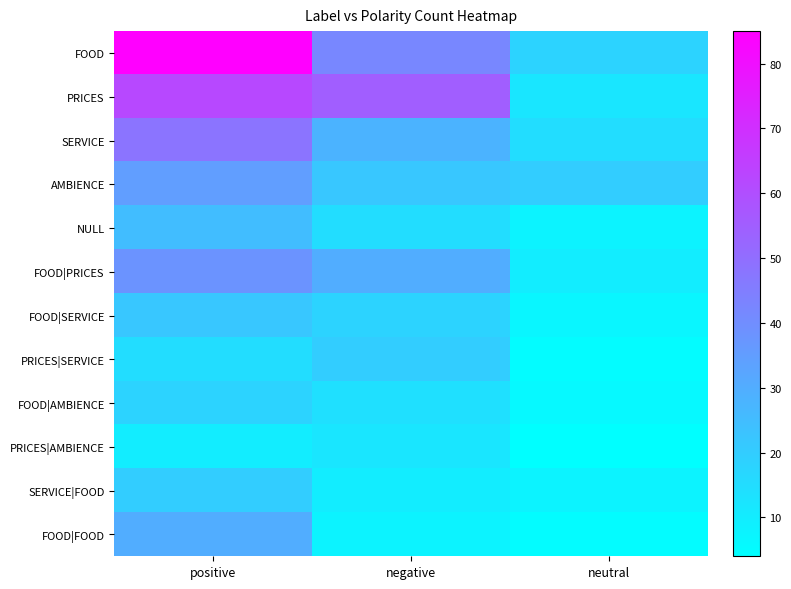

Which series has the largest range (max minus min)?

FOOD